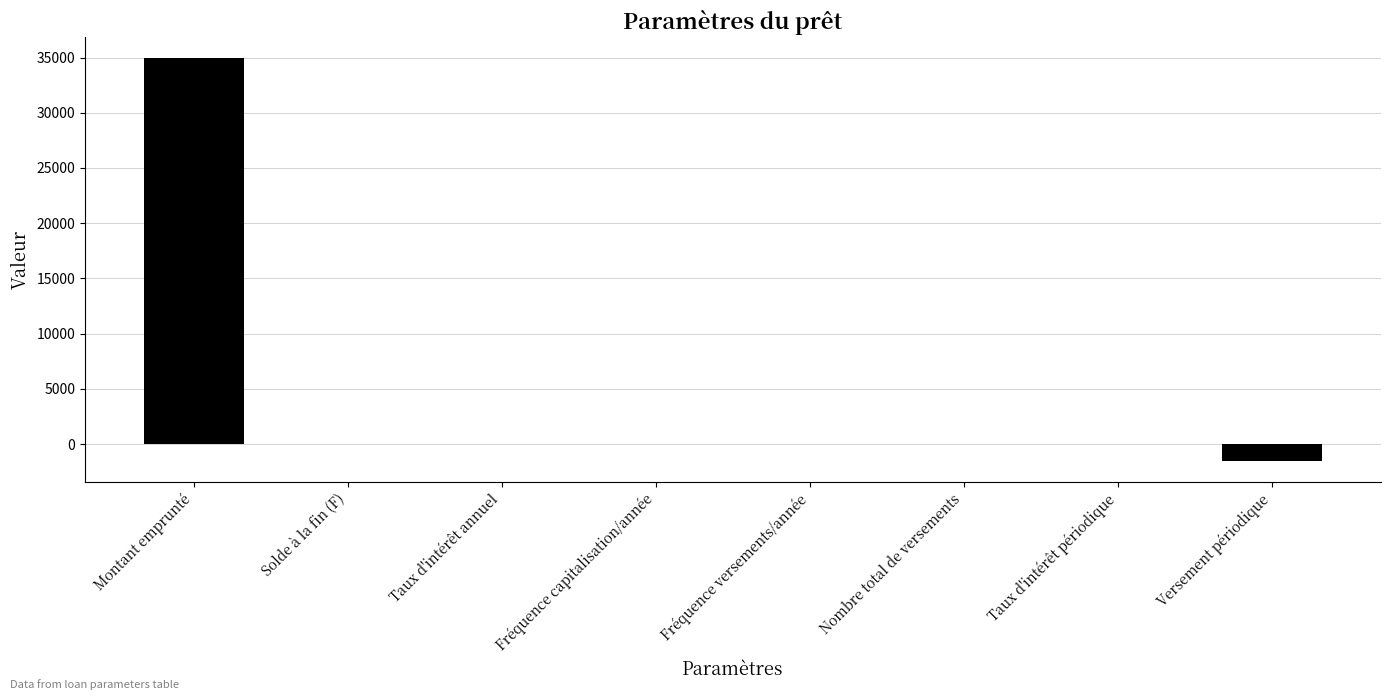

Which has a higher value, Montant emprunté or Fréquence versements/année?

Montant emprunté